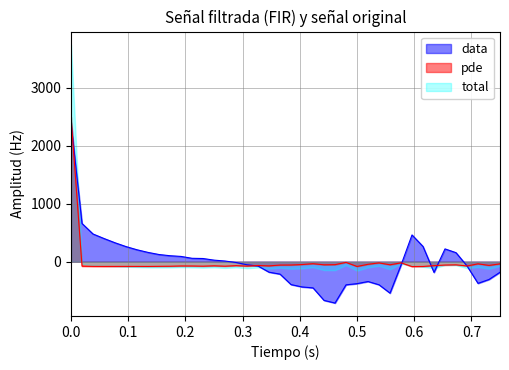

Which series has the largest range (max minus min)?

total